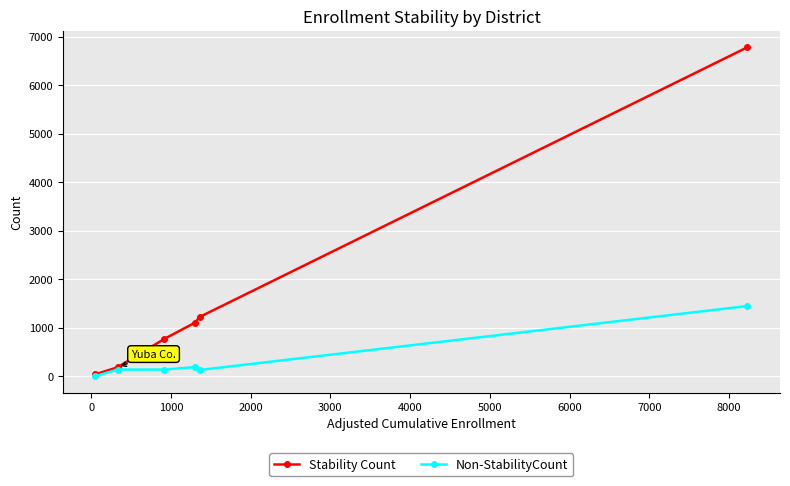

What is the highest value of the Stability Count series?

6780